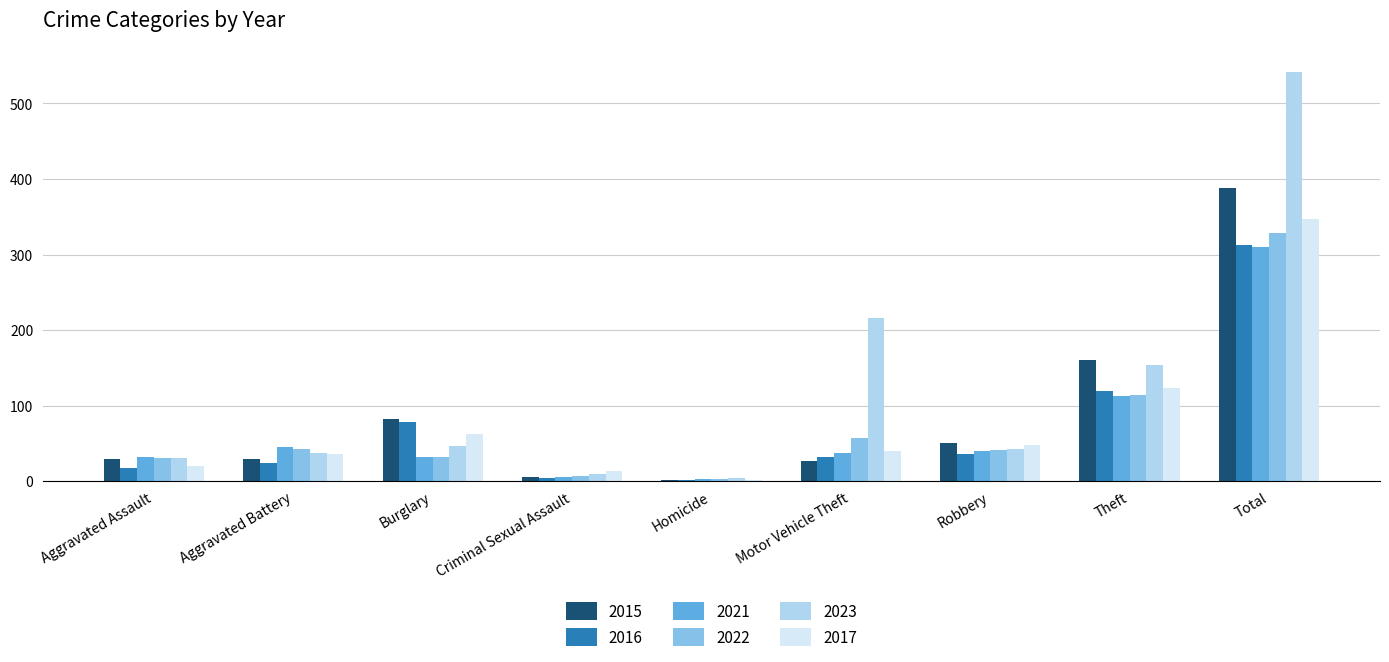

Are the bars horizontal?

No